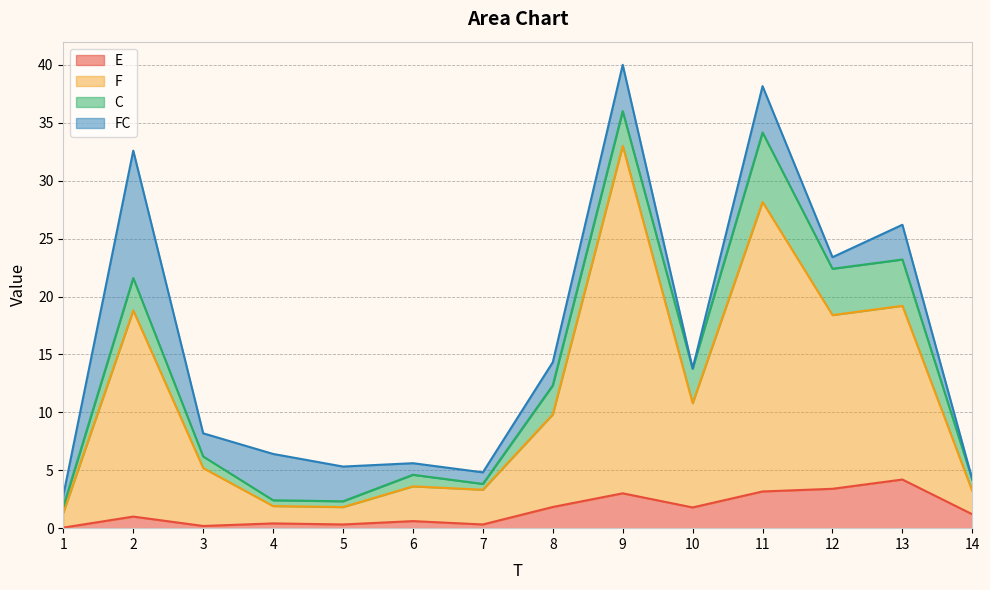

True or false: E has a value of 1.9 at 11.

False